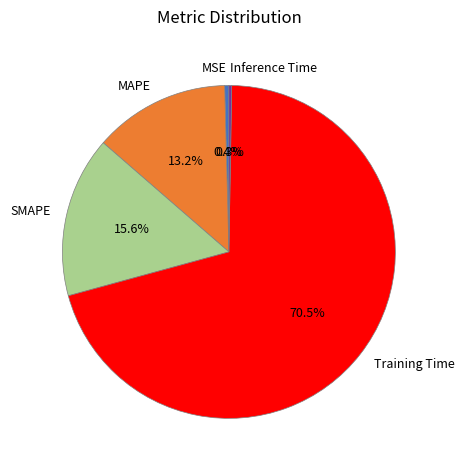

Does any single category account for the majority?

Yes